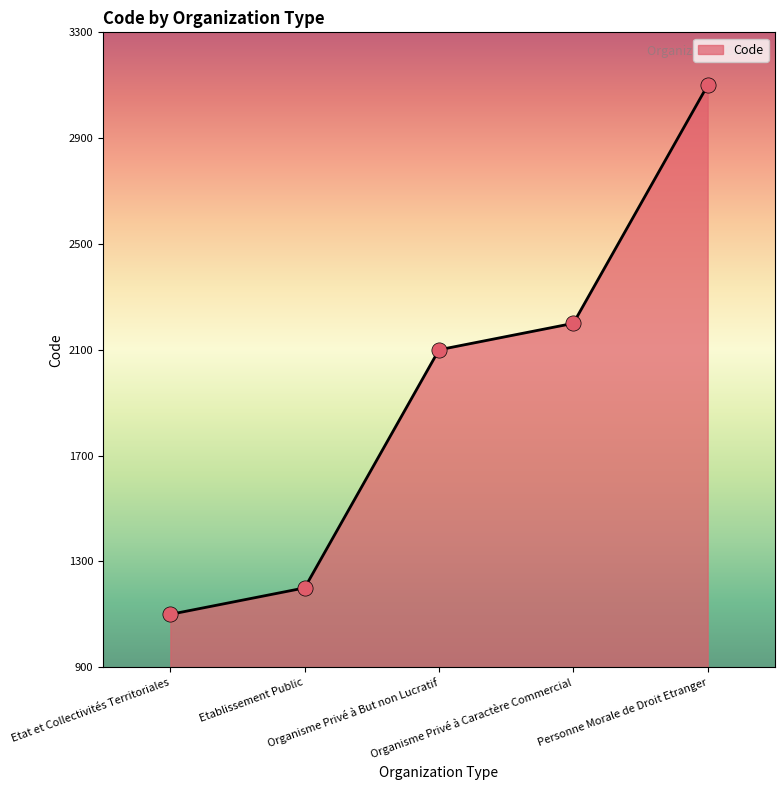

Approximately how many times larger is the value at Etablissement Public compared to Organisme Privé à Caractère Commercial?

0.5